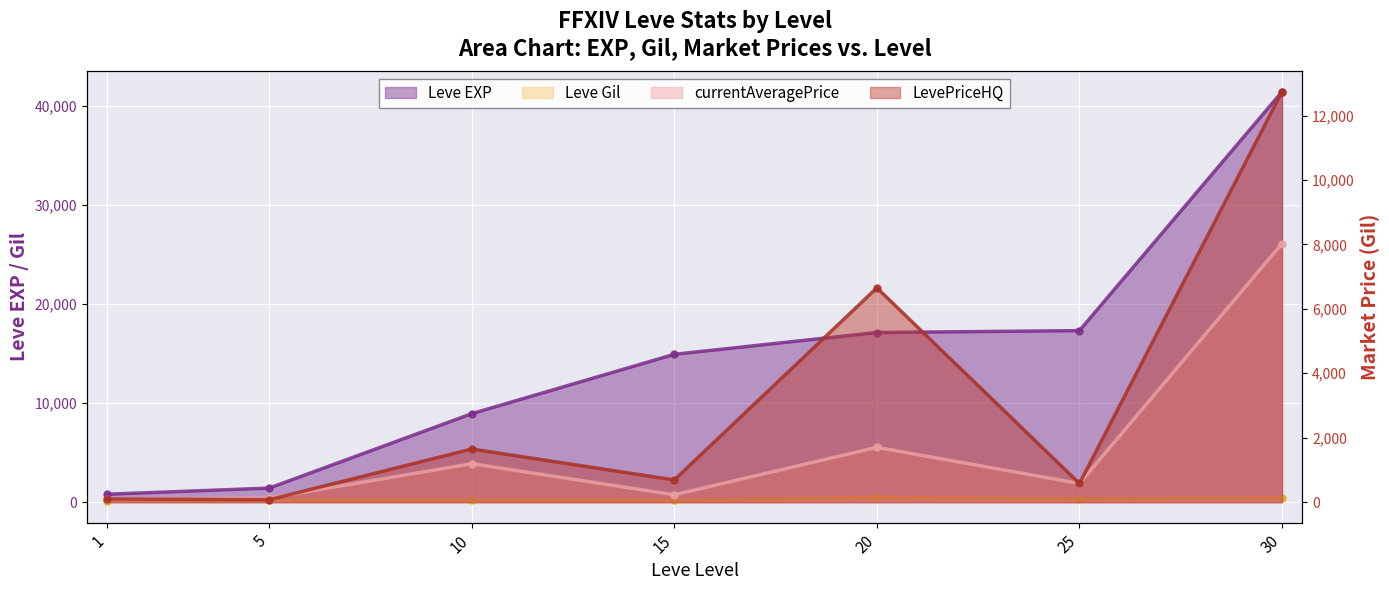

At which label is currentAveragePrice closest to 4063?

20